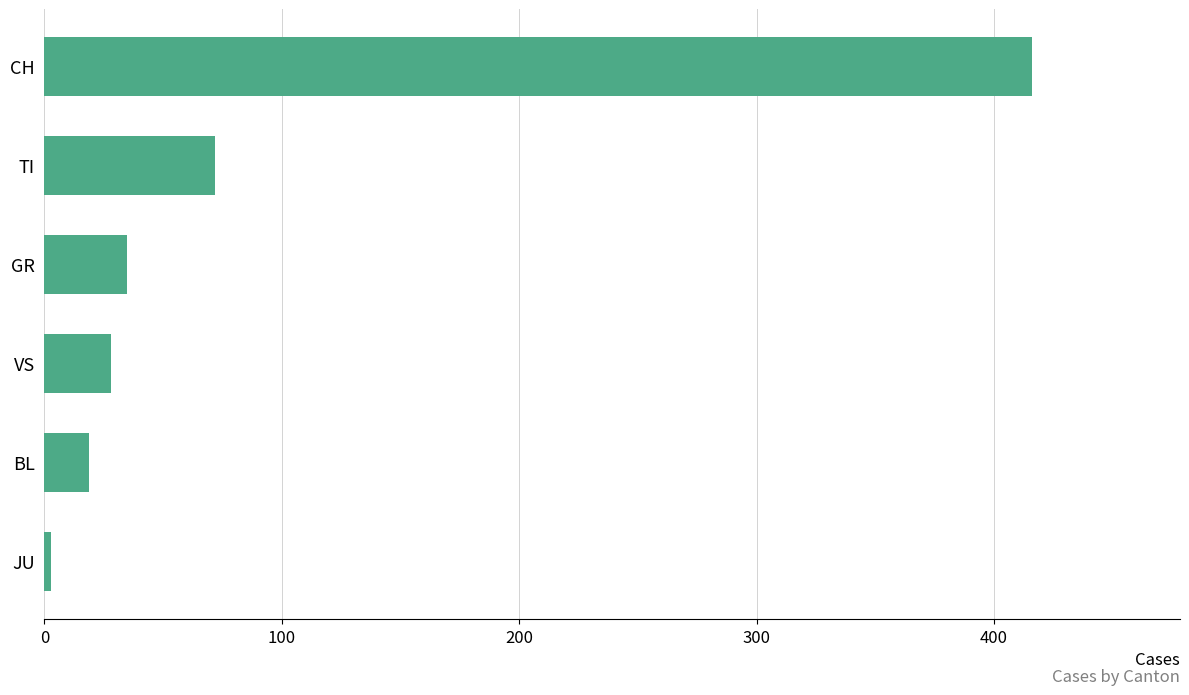

How many data points does each series have?

6